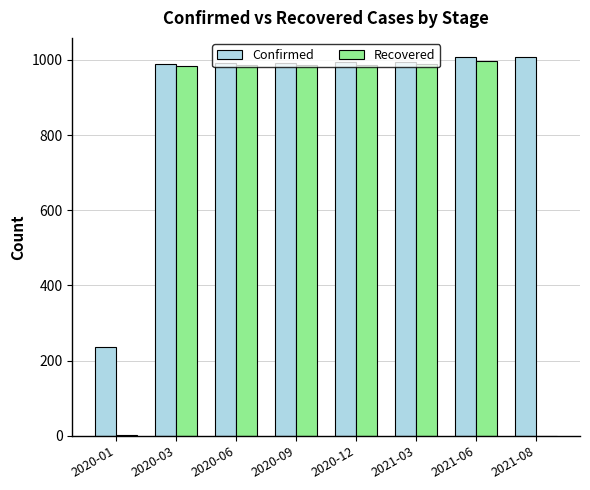

Count the number of data series in this chart.

2